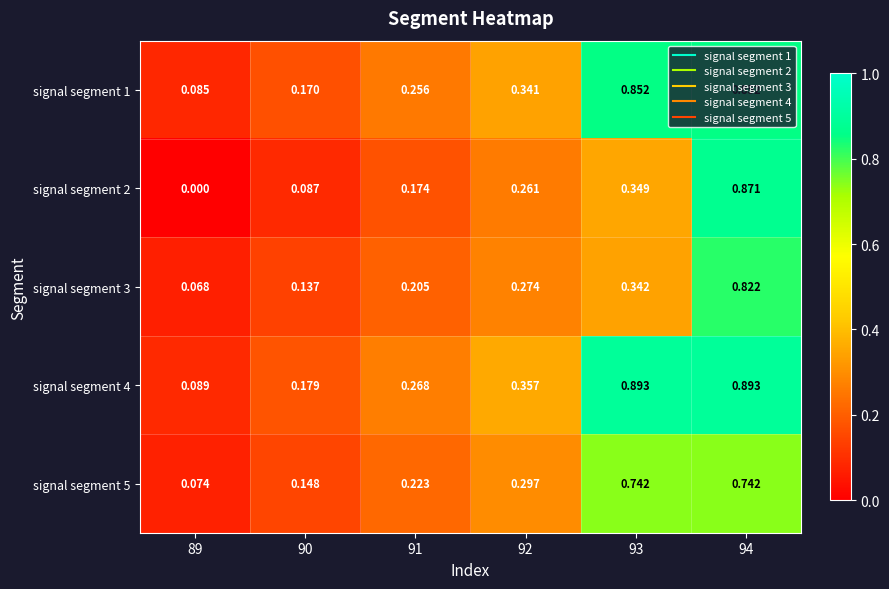

Is the value of signal segment 5 at 92 greater than the value of signal segment 4 at 91?

Yes